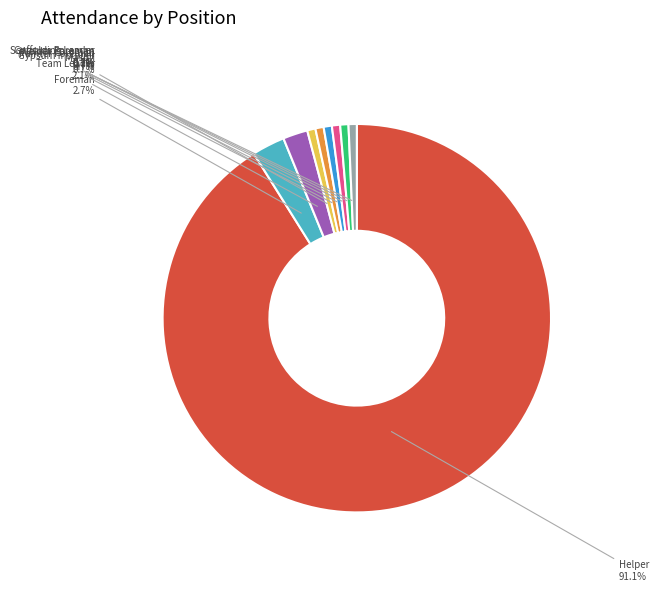

To the nearest percent, what percentage of the pie is Gypsum Installer?

1%